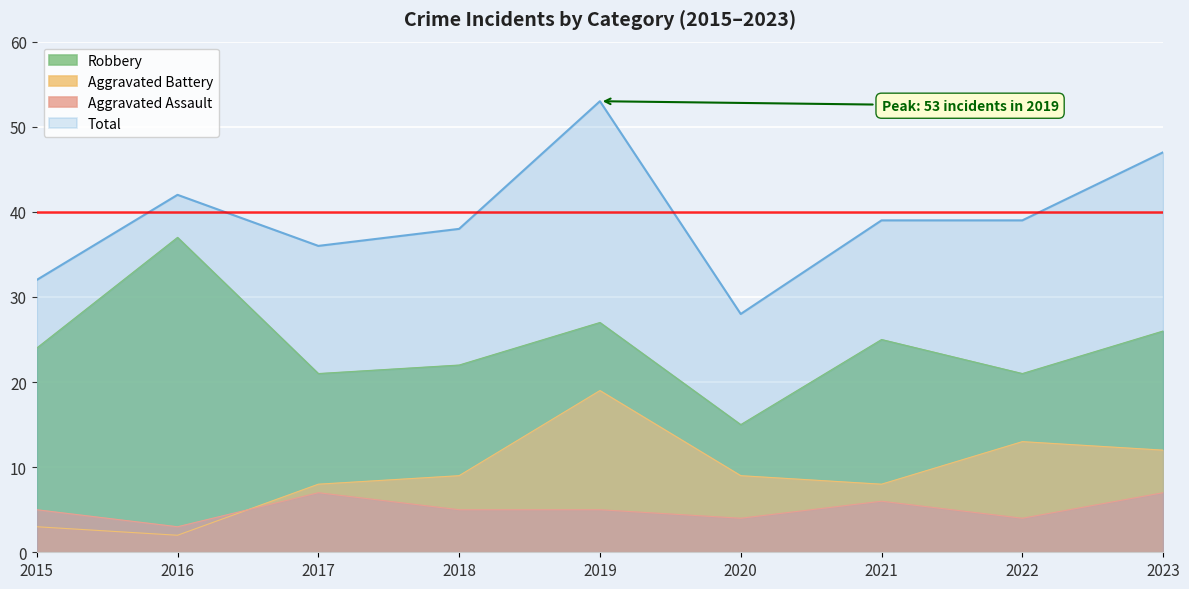

List the labels in order of Robbery value, smallest first.

2020, 2017, 2022, 2018, 2015, 2021, 2023, 2019, 2016